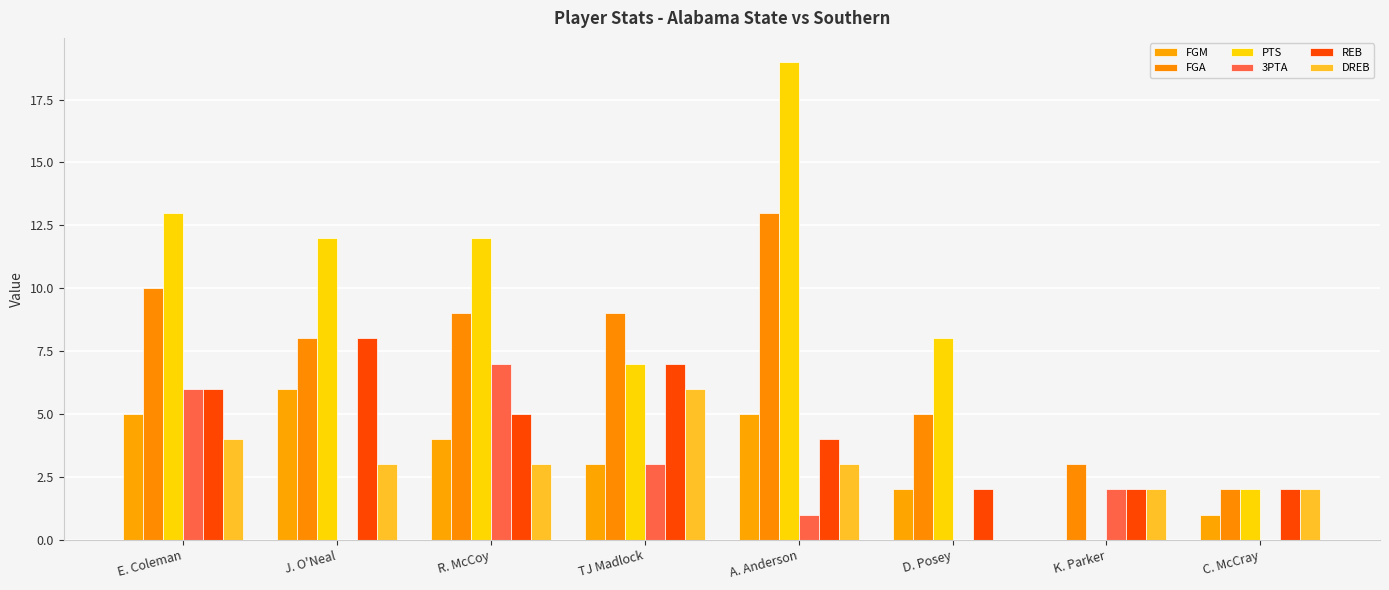

Are the bars grouped side by side (vs. stacked)?

Yes